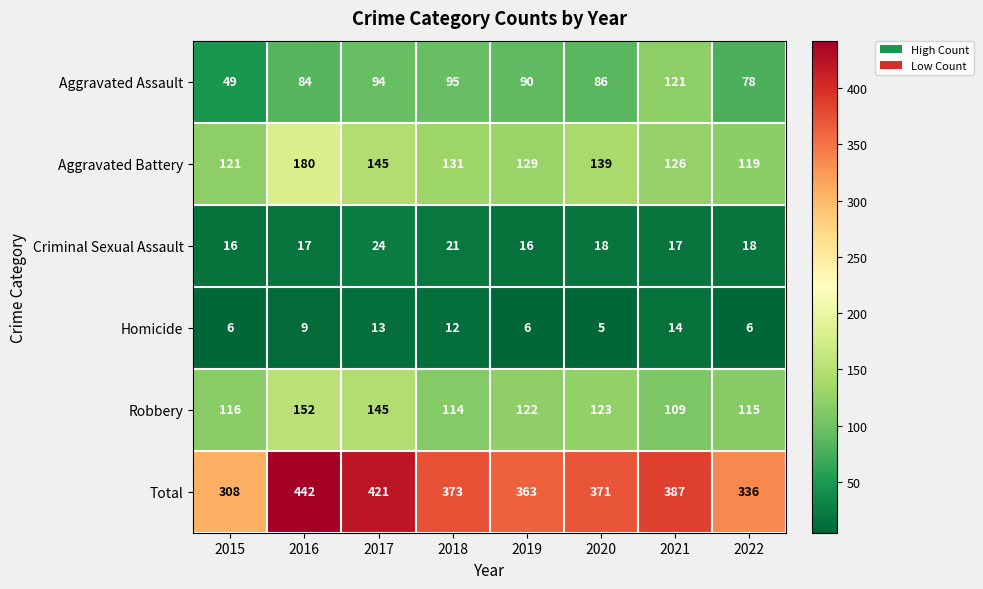

Is the value of Robbery at 2022 greater than the value of Criminal Sexual Assault at 2021?

Yes